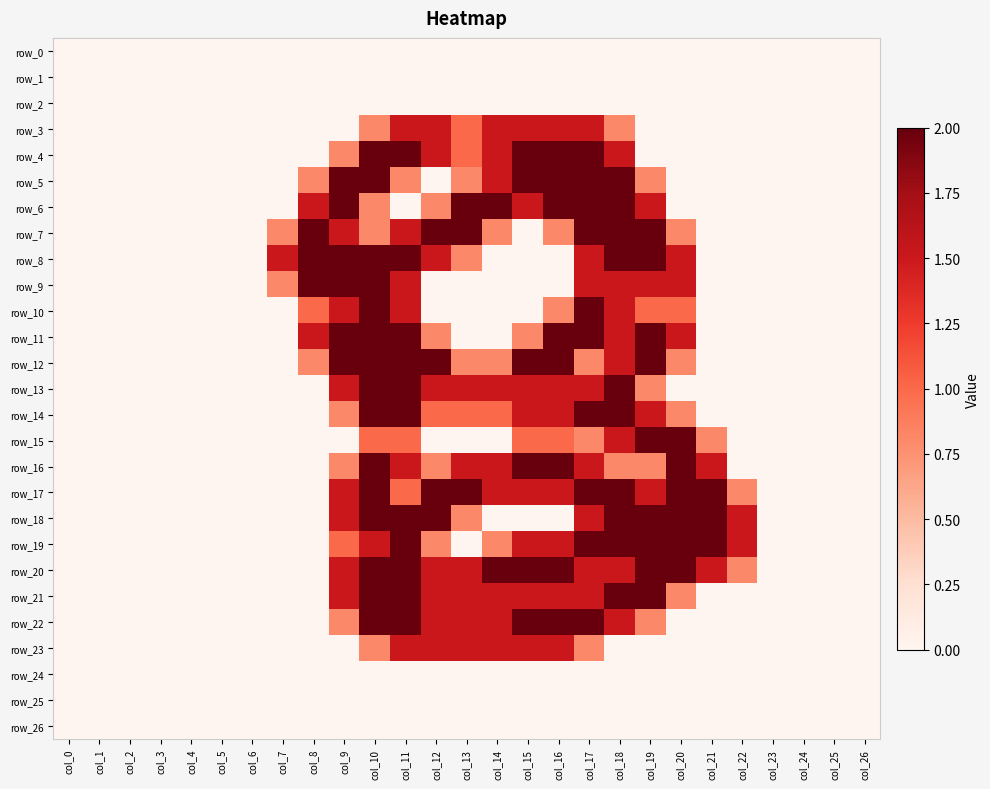

Which has a higher value, col_1 or col_12?

col_1